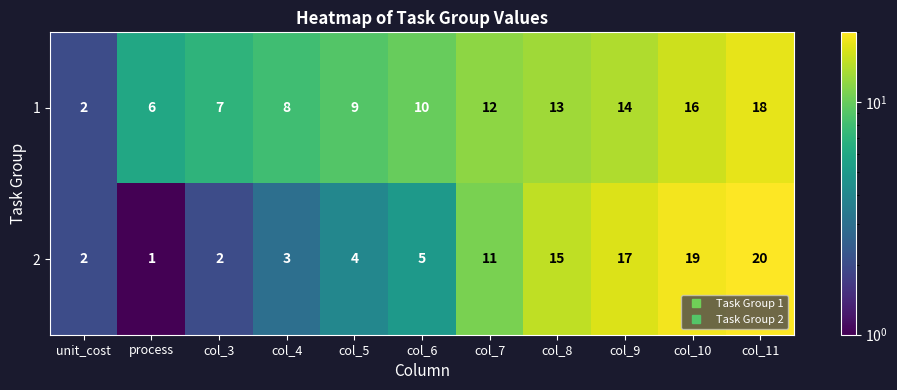

Between unit_cost and col_5, which series saw the biggest shift?

1